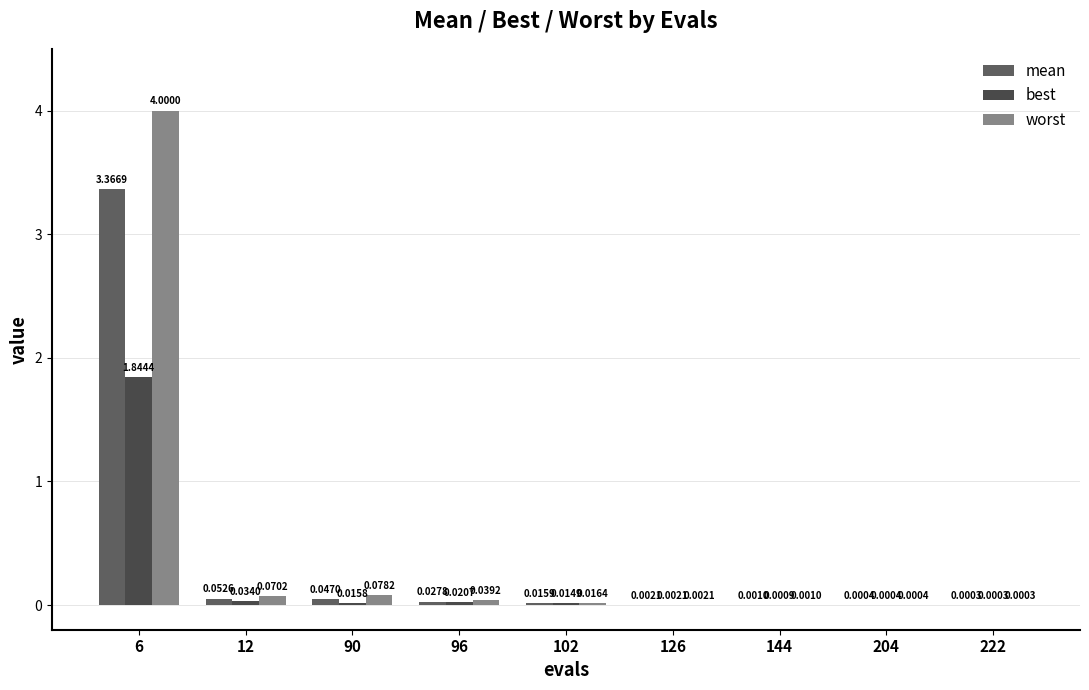

What is the greatest value displayed?

4.0